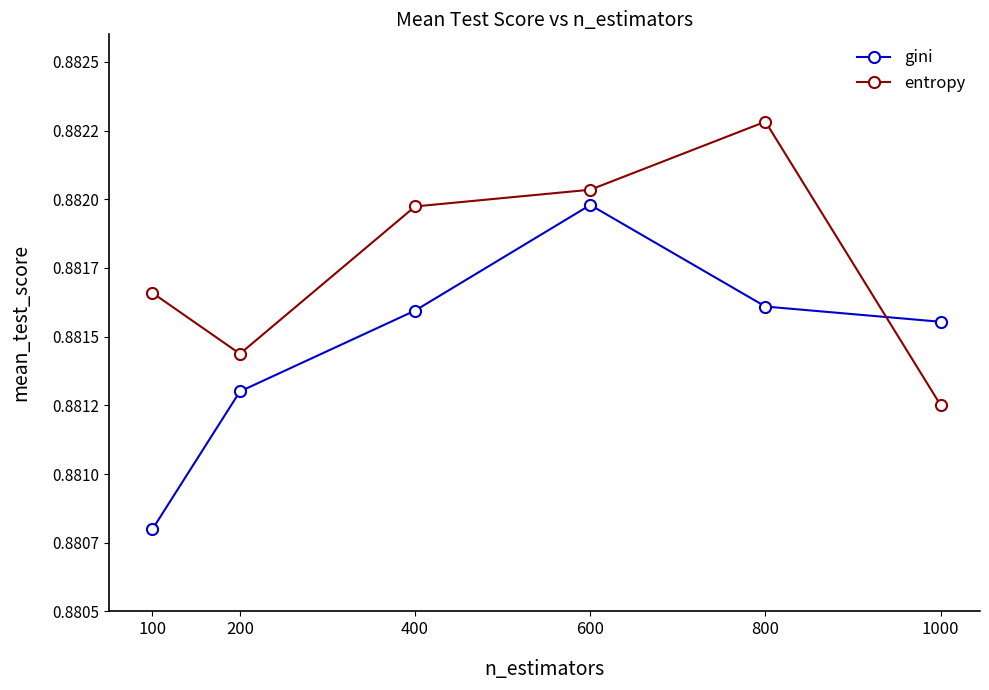

Does the chart have visible grid lines?

No